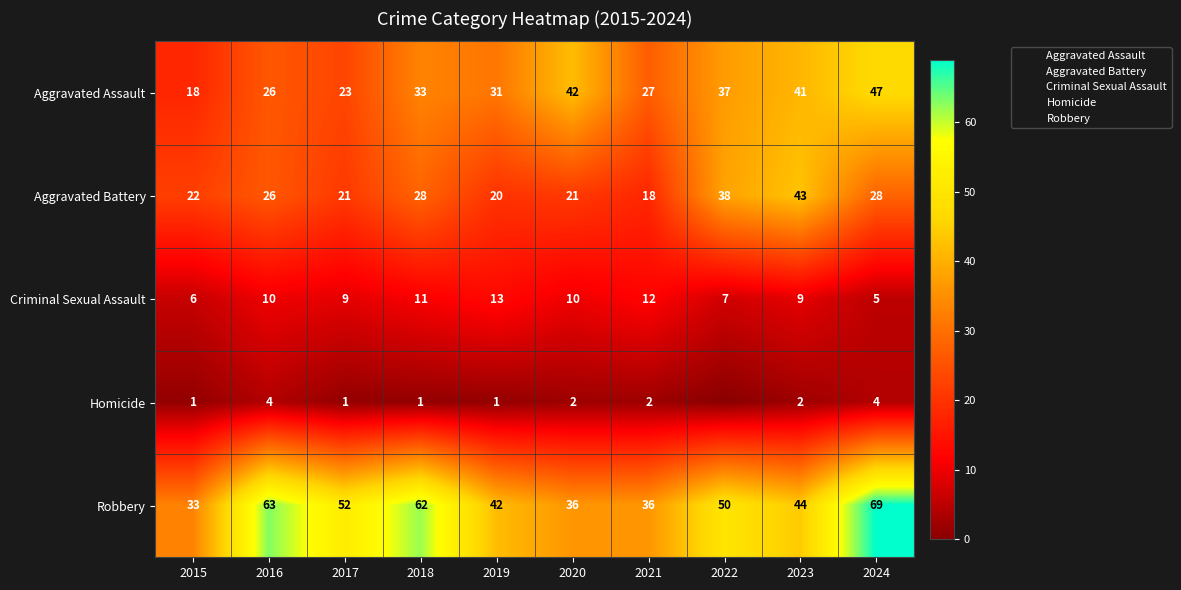

At which category is the sum across all series the highest?

2024